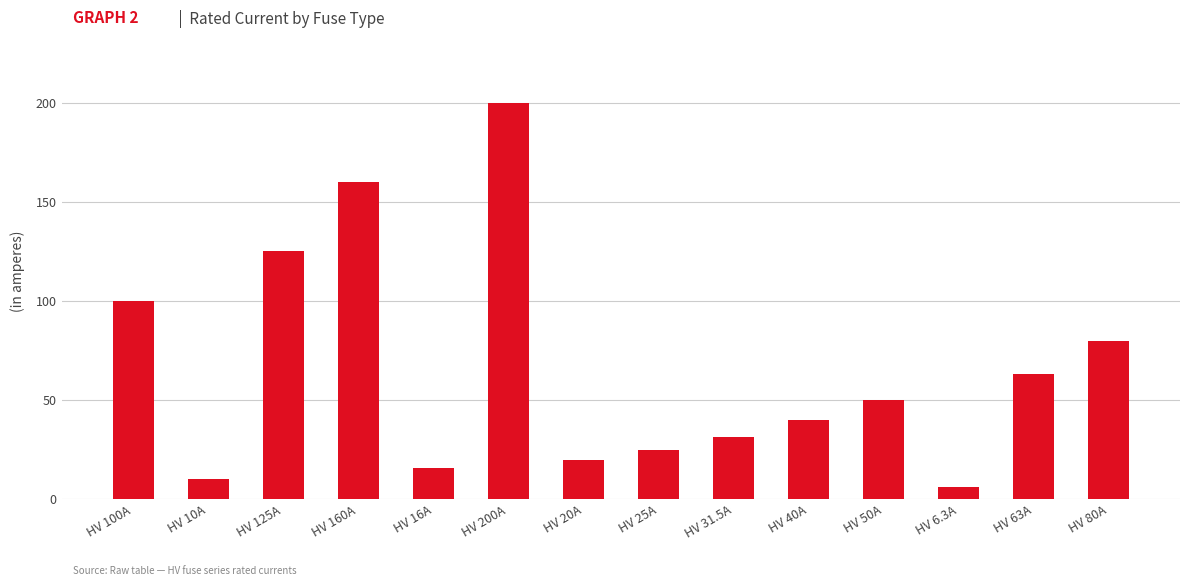

Reading left to right, transcribe all the data shown in this chart.

100.0	10.0	125.0	160.0	16.0	200.0	20.0	25.0	31.5	40.0	50.0	6.3	63.0	80.0